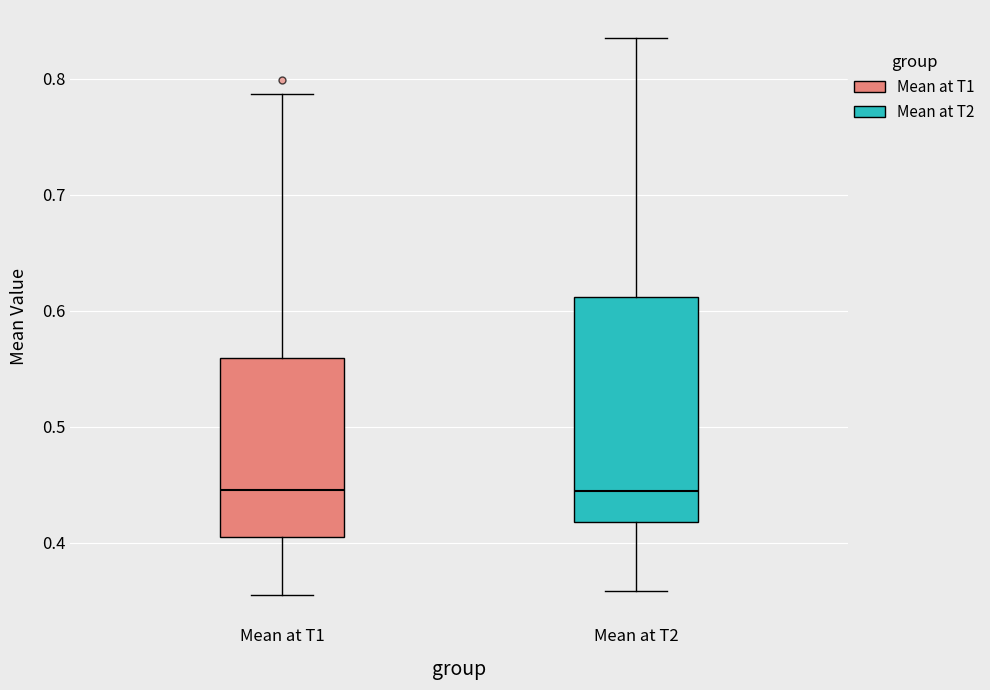

Comparing the boxes themselves (not the whiskers), which one is the tallest?

Mean at T2